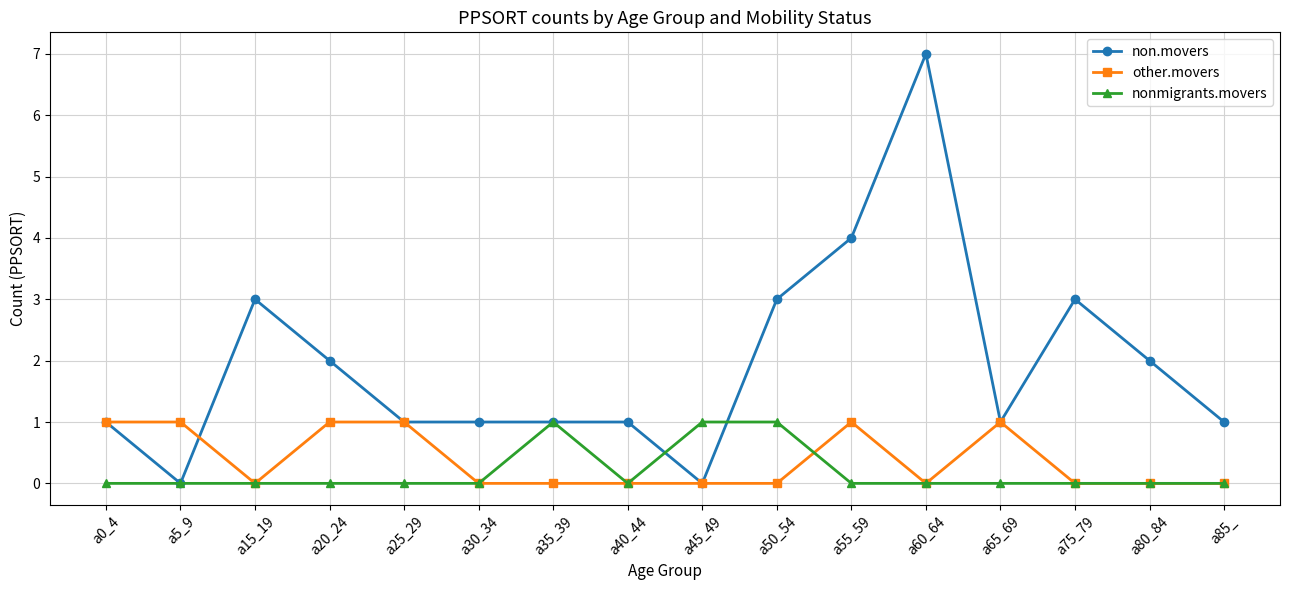

Is the value of non.movers at a80_84 greater than the value of nonmigrants.movers at a55_59?

Yes